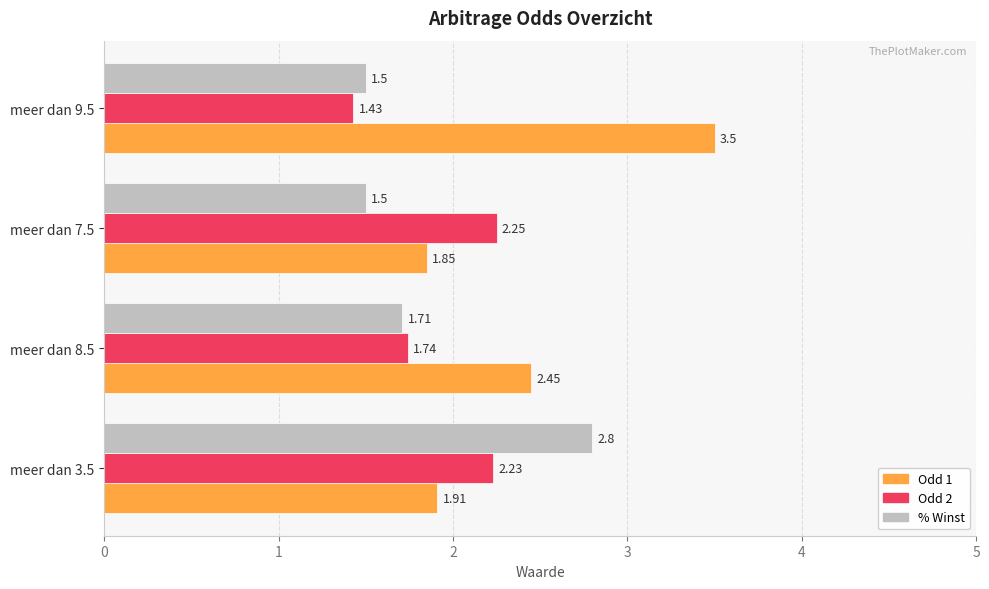

What is the total value across all series at meer dan 8.5?

5.9